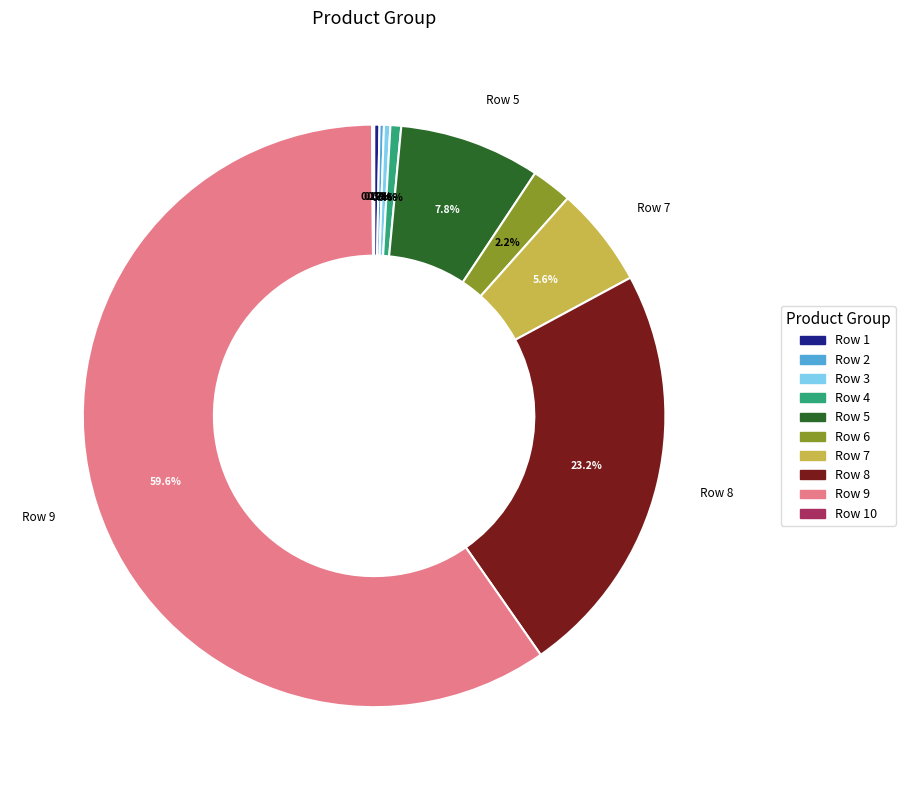

Is there any slice that represents more than half of the pie?

Yes